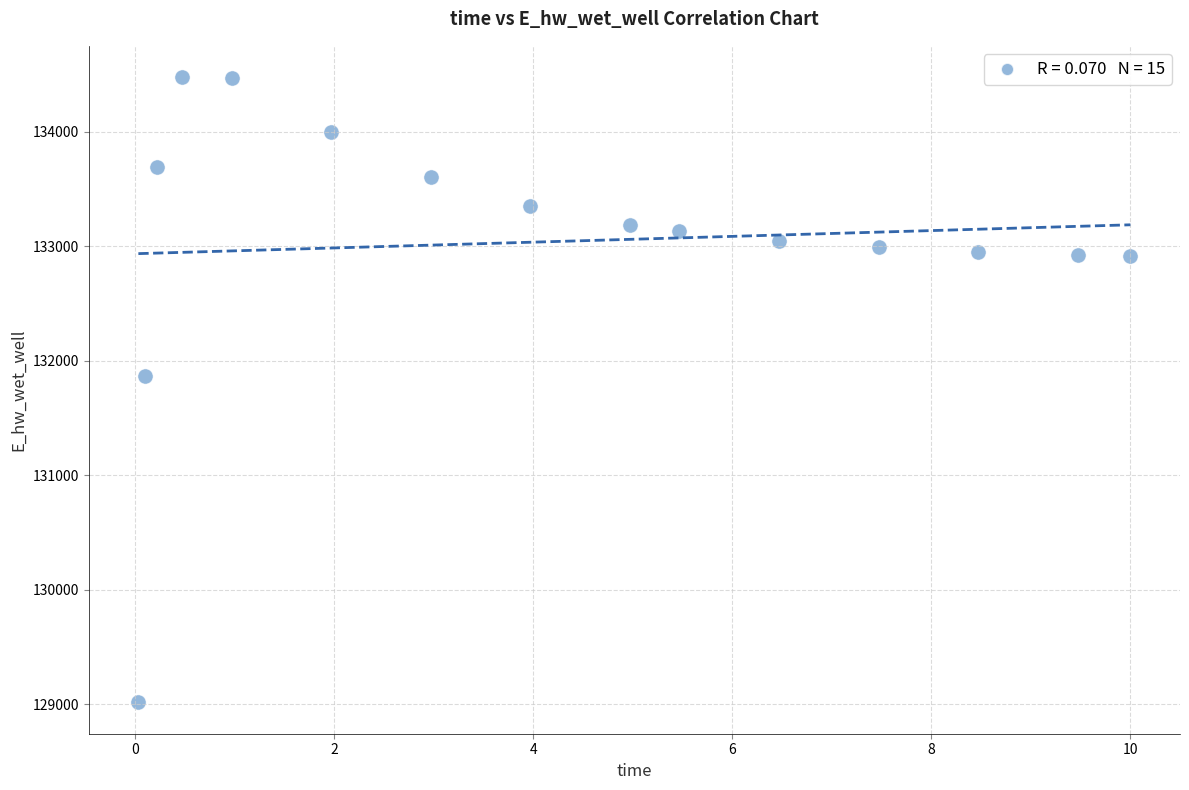

What Y value in the scatter plot is closest to 131745?

131863.7